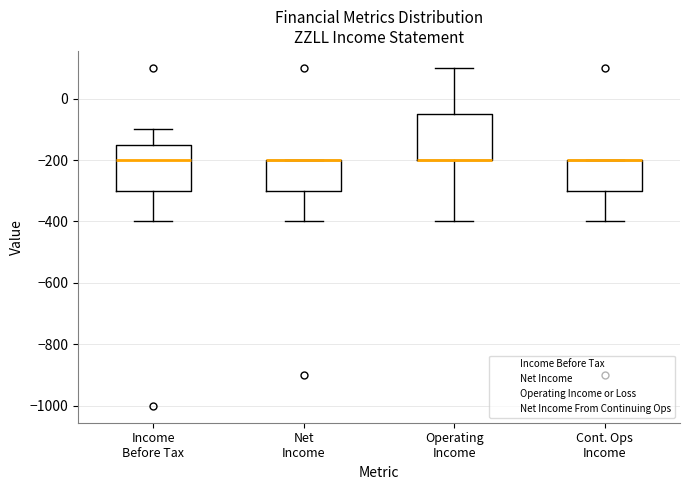

Reading left to right, transcribe this box plot: for each box, give where its median line is, the range the box spans, and where its two whiskers end, as read against the y-axis. The values are not printed on the chart, so give them approximately, as read against the axis.

Income Before Tax: median -200, box -300 to -140, whiskers -400 to -100
Net Income: median -200 (drawn on the box's upper edge), box -300 to -200, whiskers -400 to -200
Operating Income: median -200 (drawn on the box's lower edge), box -200 to -40, whiskers -400 to 100
Cont. Ops Income: median -200 (drawn on the box's upper edge), box -300 to -200, whiskers -400 to -200